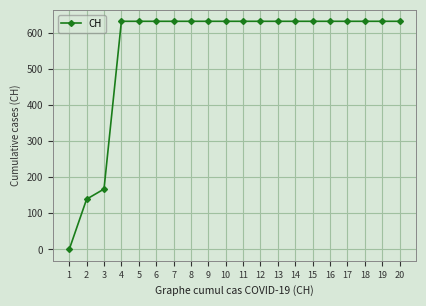

How many data points are less than 631?

3